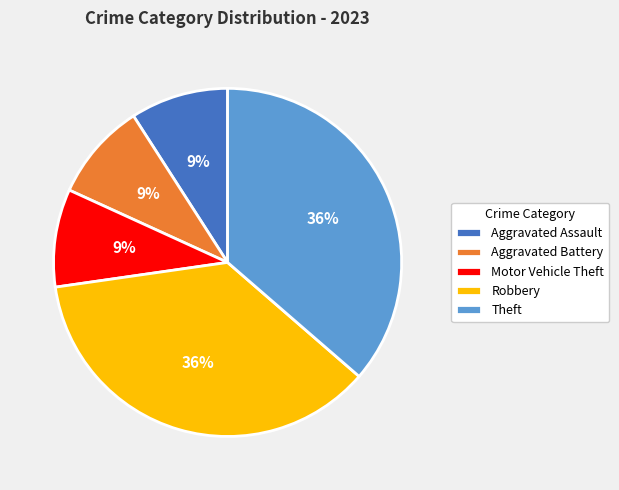

What is the ratio of the value at Theft to the value at Robbery?

1.0